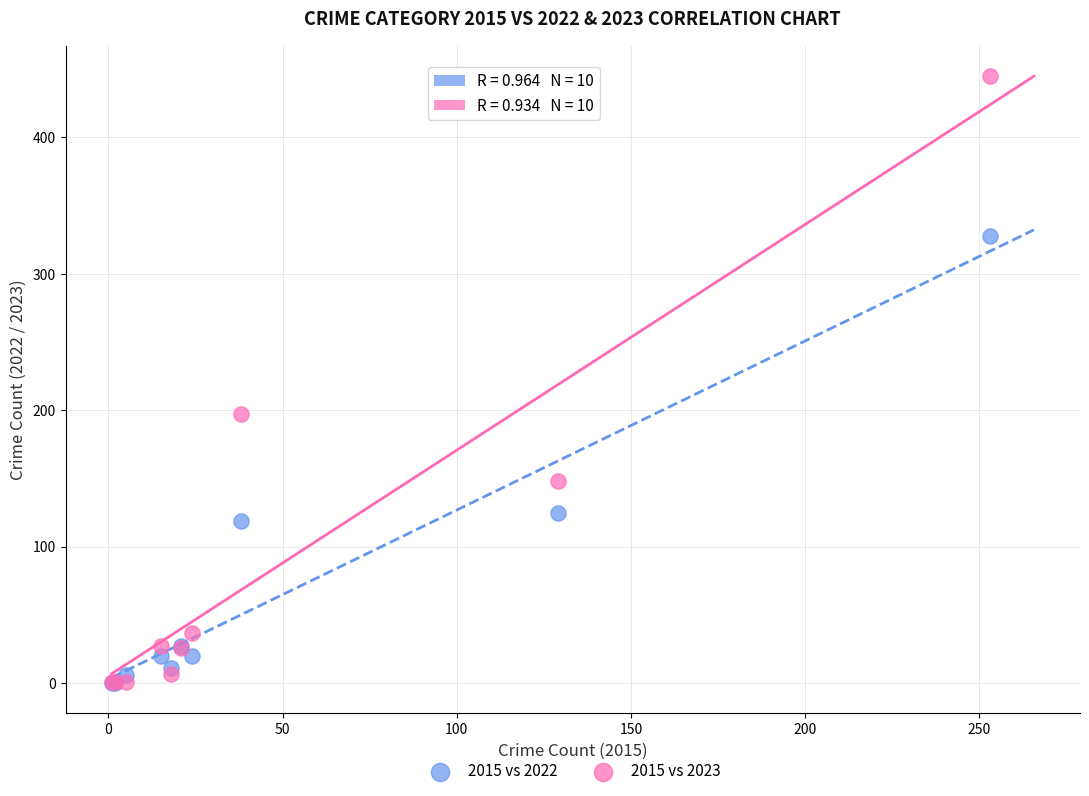

In the 2015 vs 2022 series, what Y value is closest to 164?

125